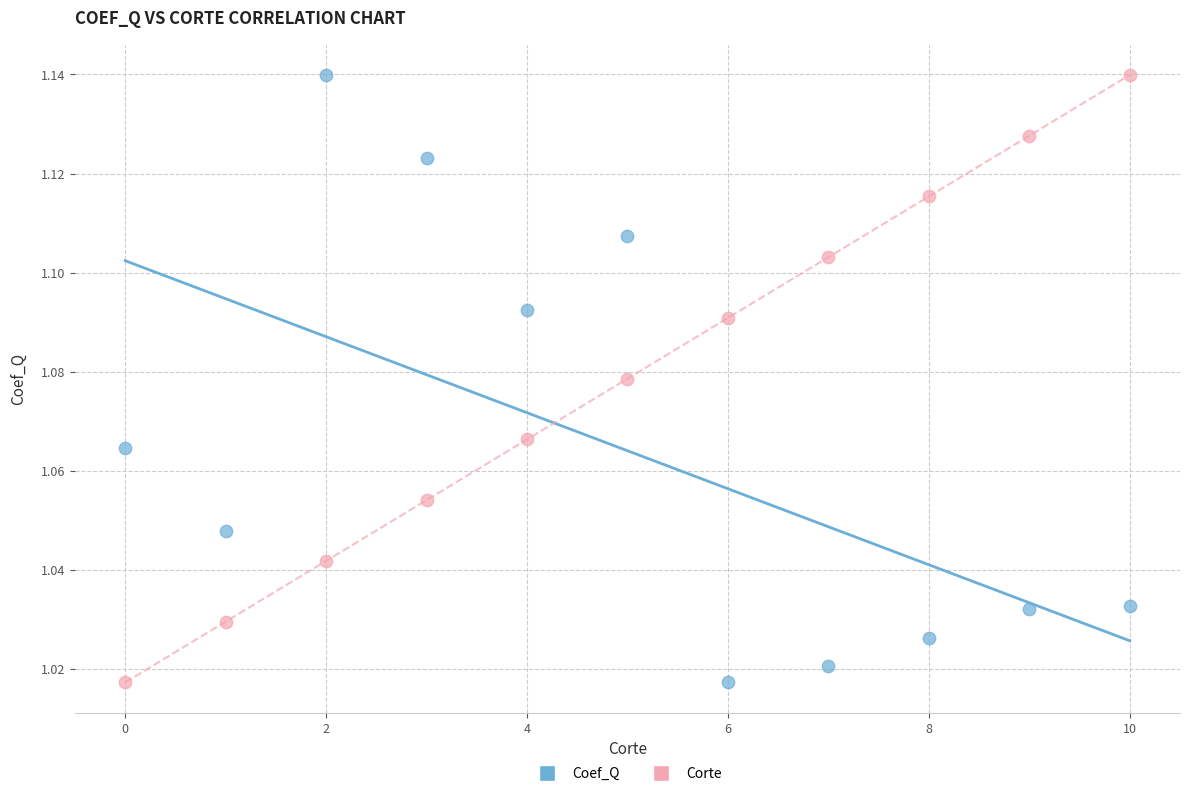

What are all the series names shown in the legend?

Coef_Q, Corte